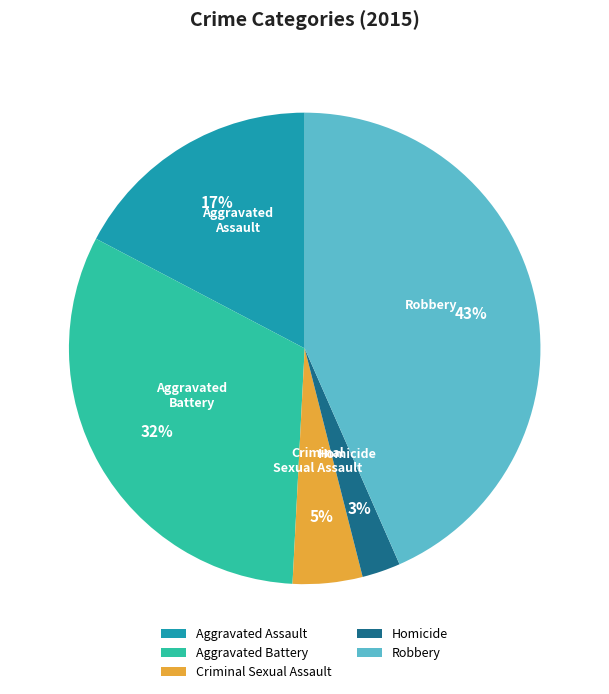

Which slice is the smallest?

Homicide